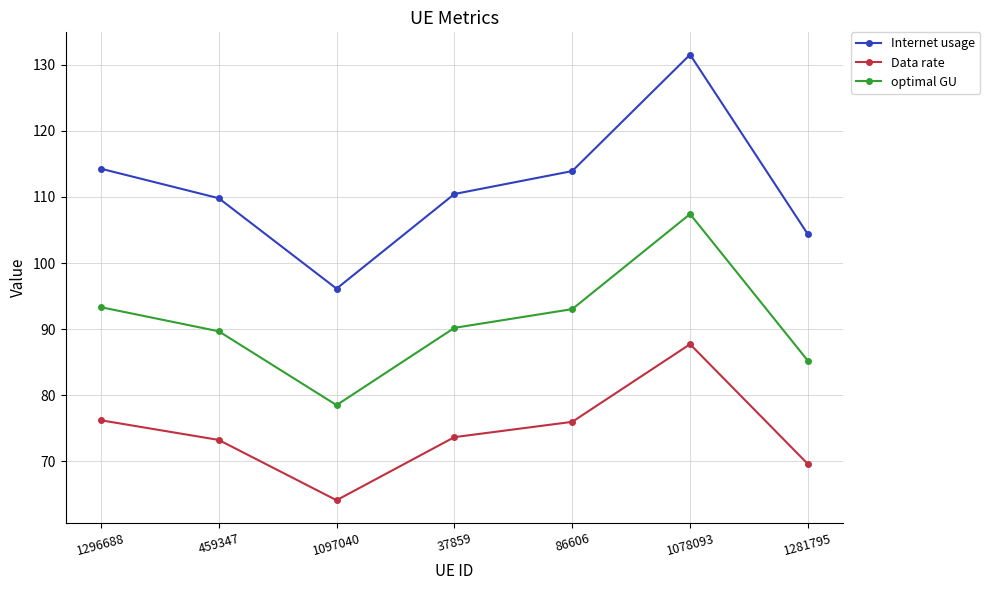

What is the value of the optimal GU point at the 5th from the left?

93.0